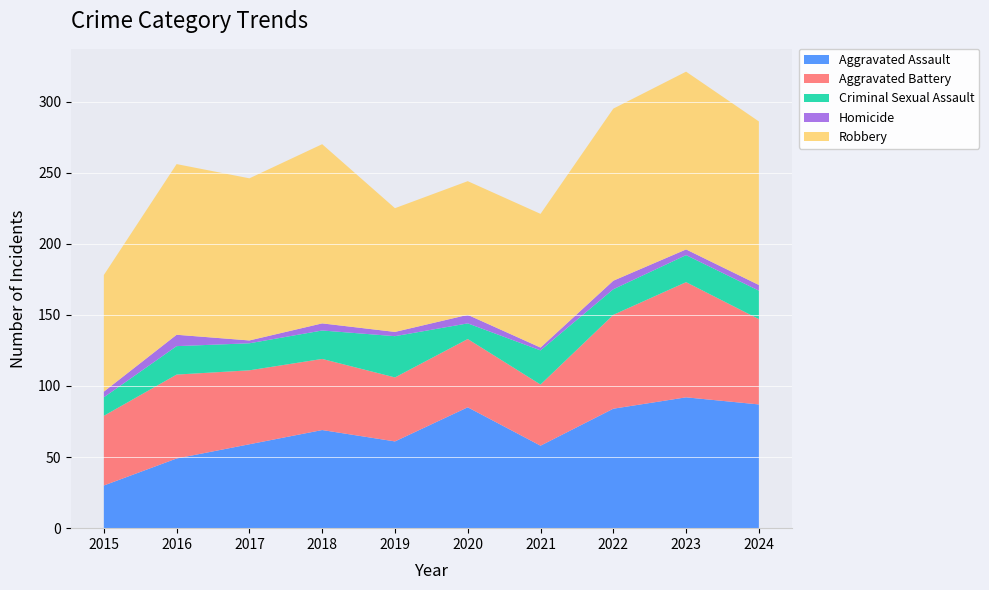

Reading left to right, transcribe all the data shown in this chart.

Aggravated Assault: 2015=30	2016=49	2017=59	2018=69	2019=61	2020=85	2021=58	2022=84	2023=92	2024=87
Aggravated Battery: 2015=49	2016=59	2017=52	2018=50	2019=45	2020=48	2021=43	2022=66	2023=81	2024=60
Criminal Sexual Assault: 2015=13	2016=20	2017=19	2018=20	2019=29	2020=11	2021=24	2022=18	2023=19	2024=20
Homicide: 2015=4	2016=8	2017=2	2018=5	2019=3	2020=6	2021=2	2022=6	2023=4	2024=4
Robbery: 2015=82	2016=120	2017=114	2018=126	2019=87	2020=94	2021=94	2022=121	2023=125	2024=115